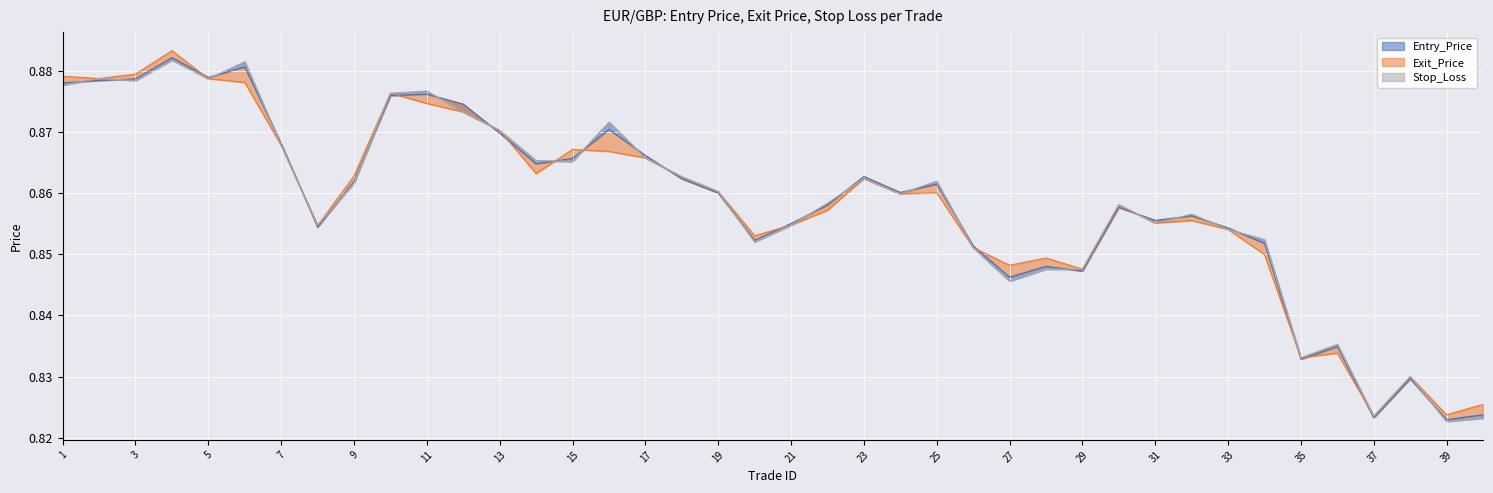

At how many categories does at least one series exceed 0?

40